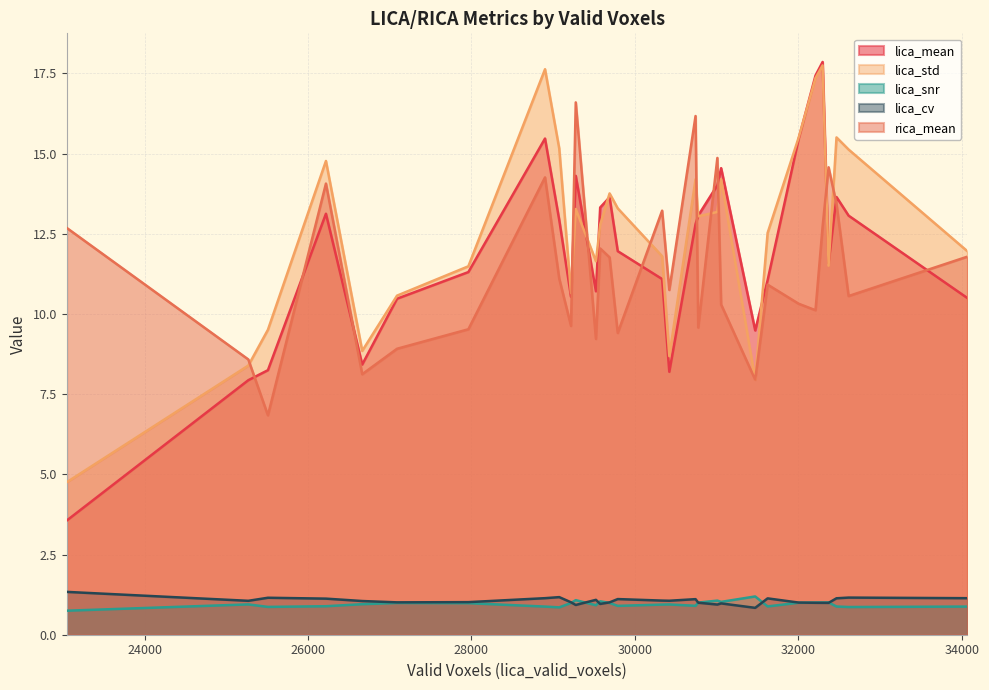

What is the value of the lica_cv point at the 5th from the left?

1.0